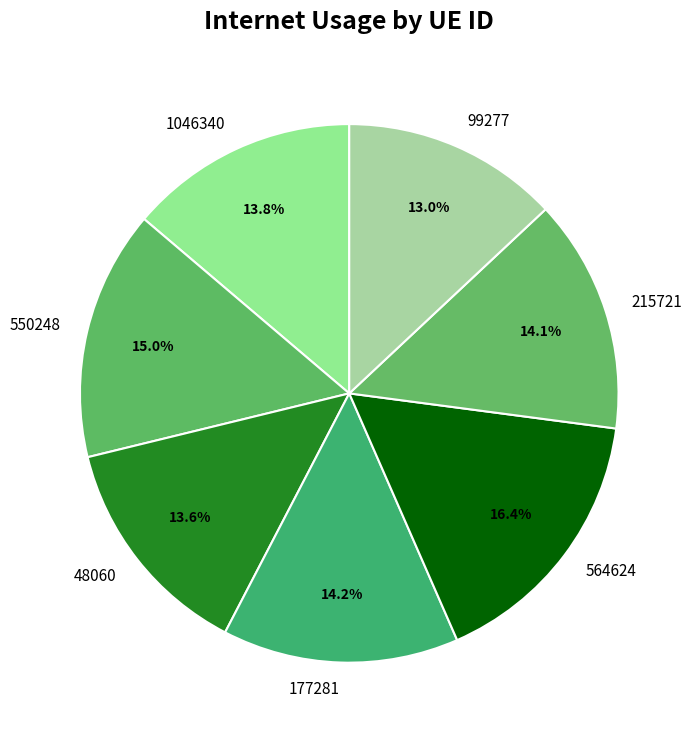

What percentage do 215721 and 1046340 together represent?

27.9%